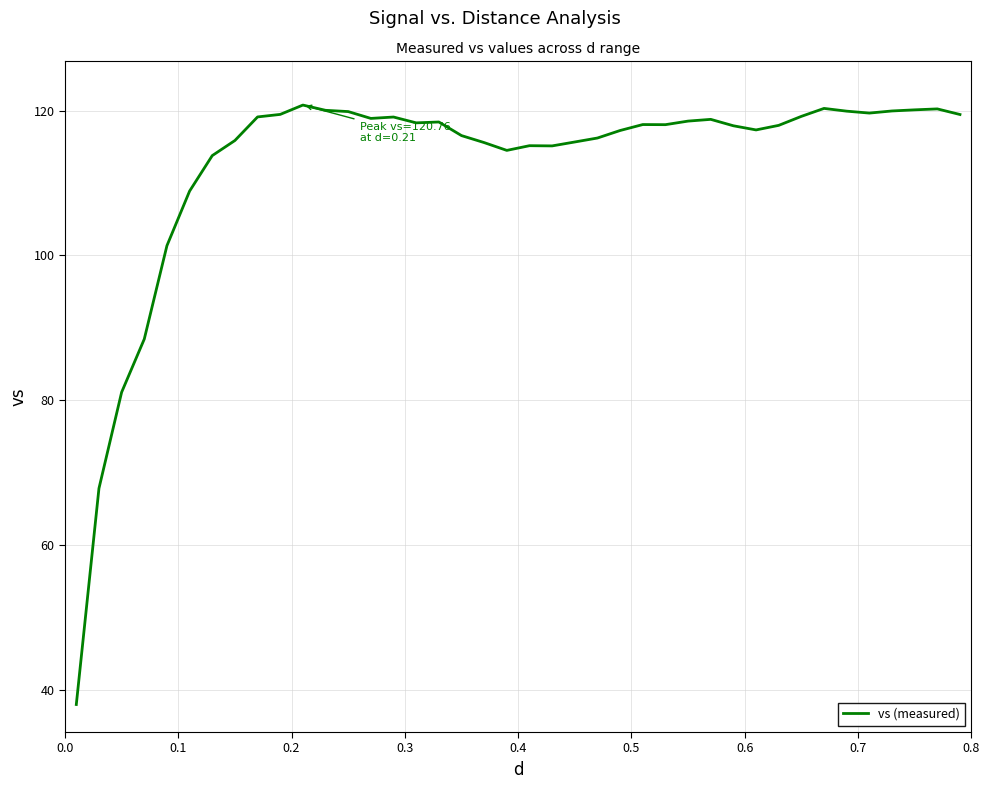

What is the minimum value shown in the chart?

38.0